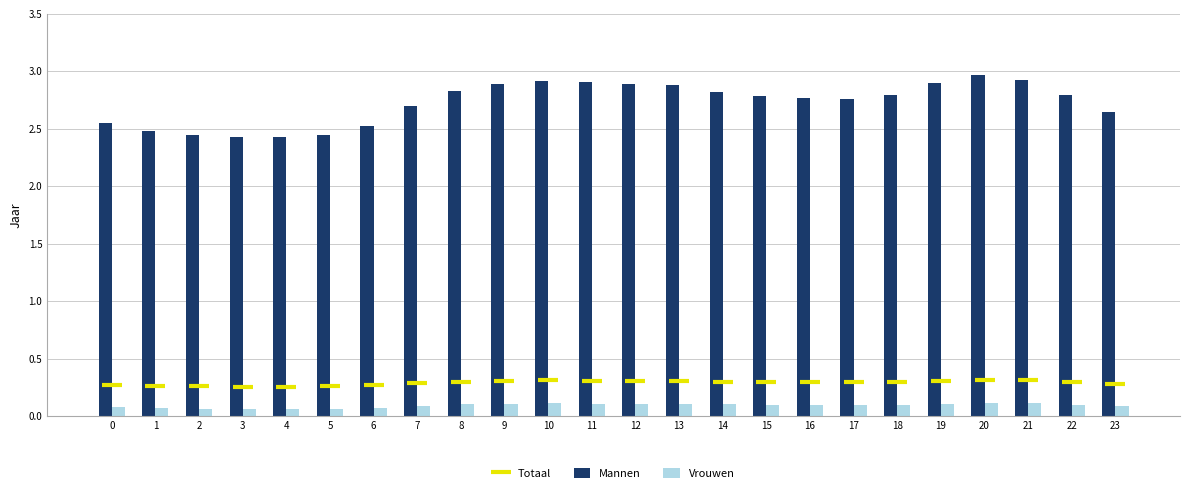

How many series are shown in this chart?

3